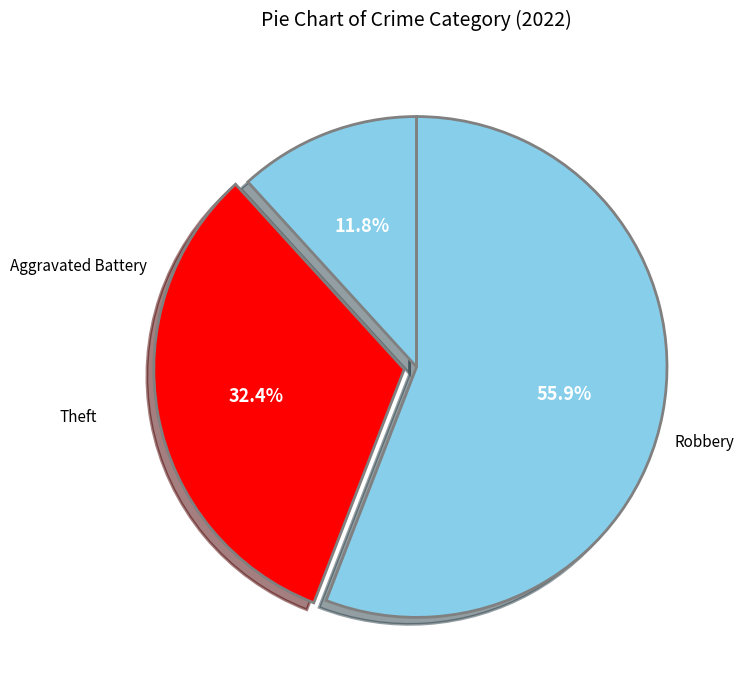

How many segments does this pie chart have?

3